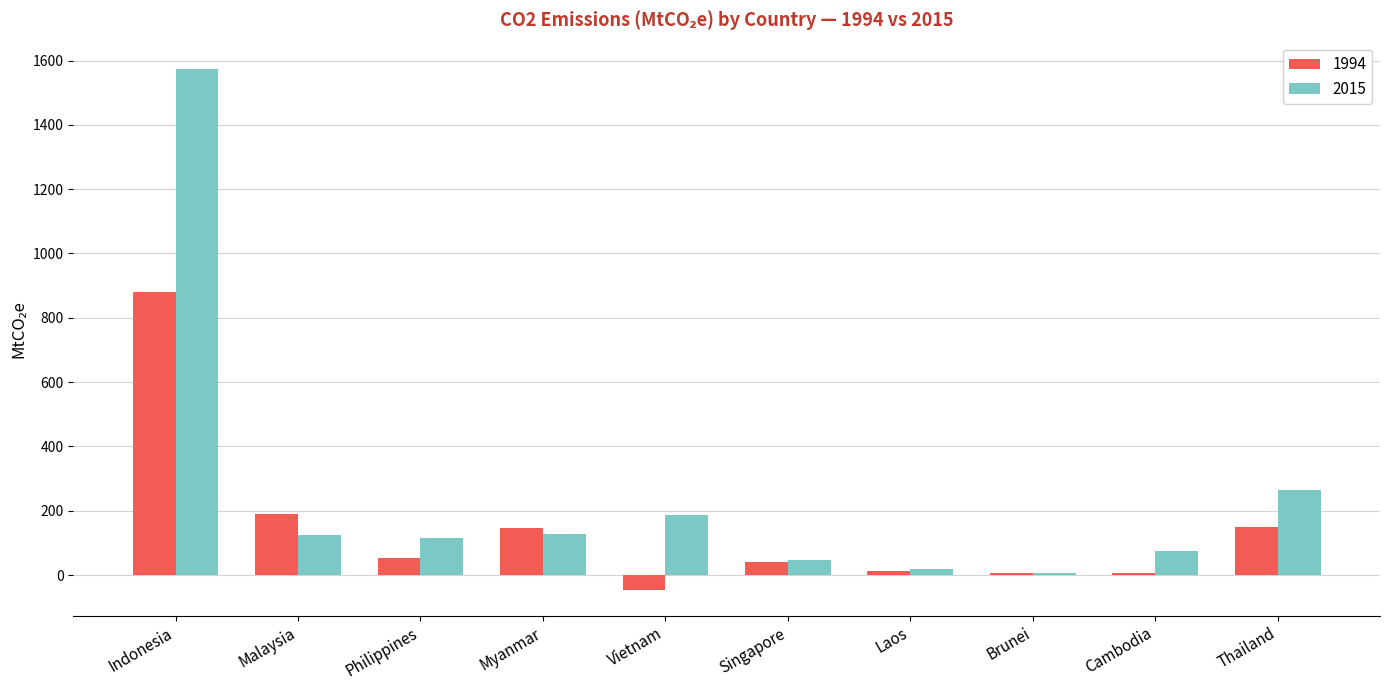

Rank the series by their maximum value, from highest to lowest.

2015, 1994